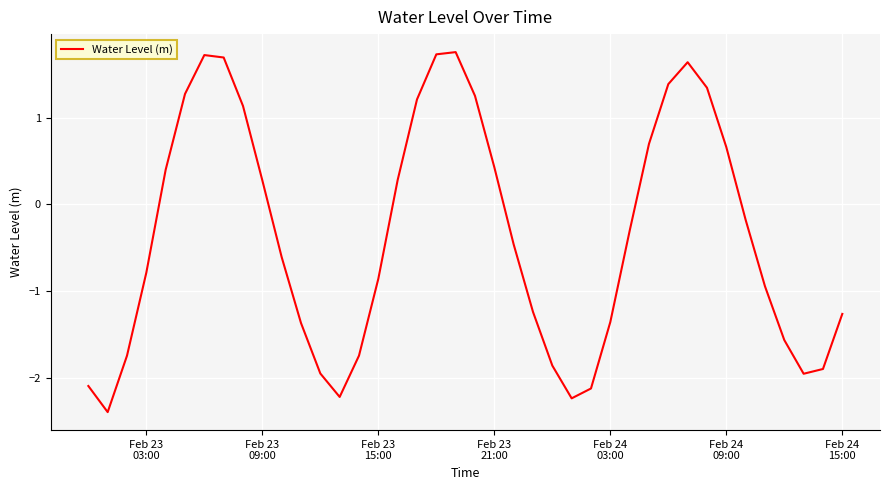

What is the difference between the maximum and minimum values?

4.2